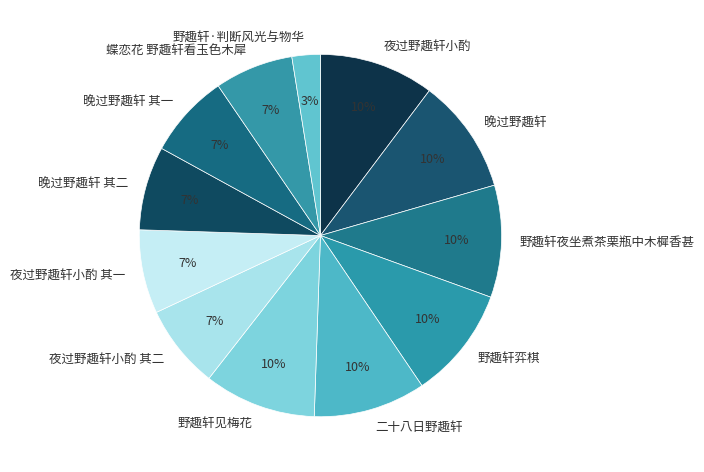

True or false: 夜过野趣轩小酌 accounts for 17% of the total.

False